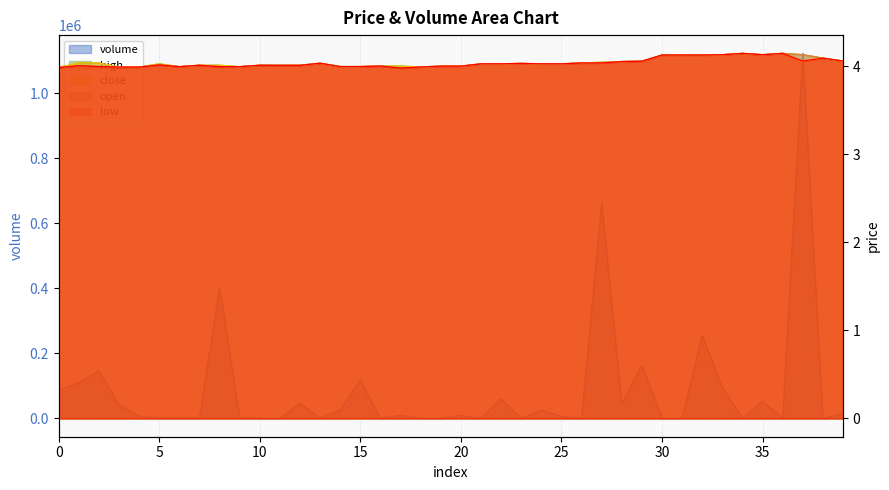

True or false: close has more than 2 points higher than both neighbors.

True